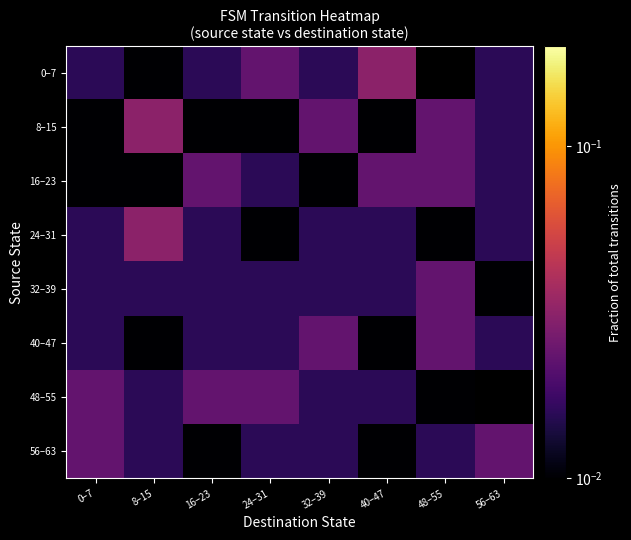

How many distinct data groups are displayed?

8